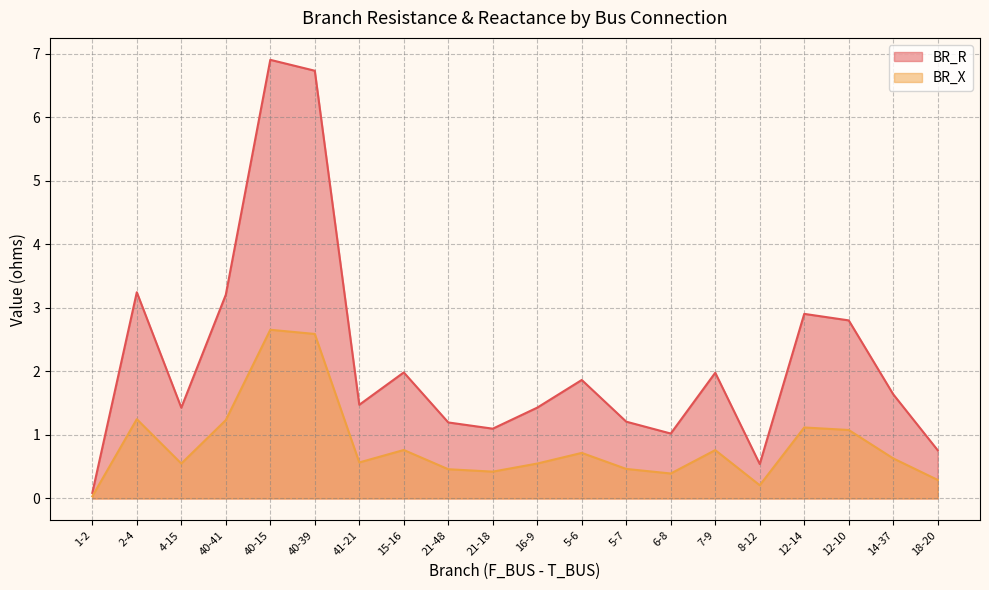

The value of BR_X at 40-15 is 2.6. True or false?

False